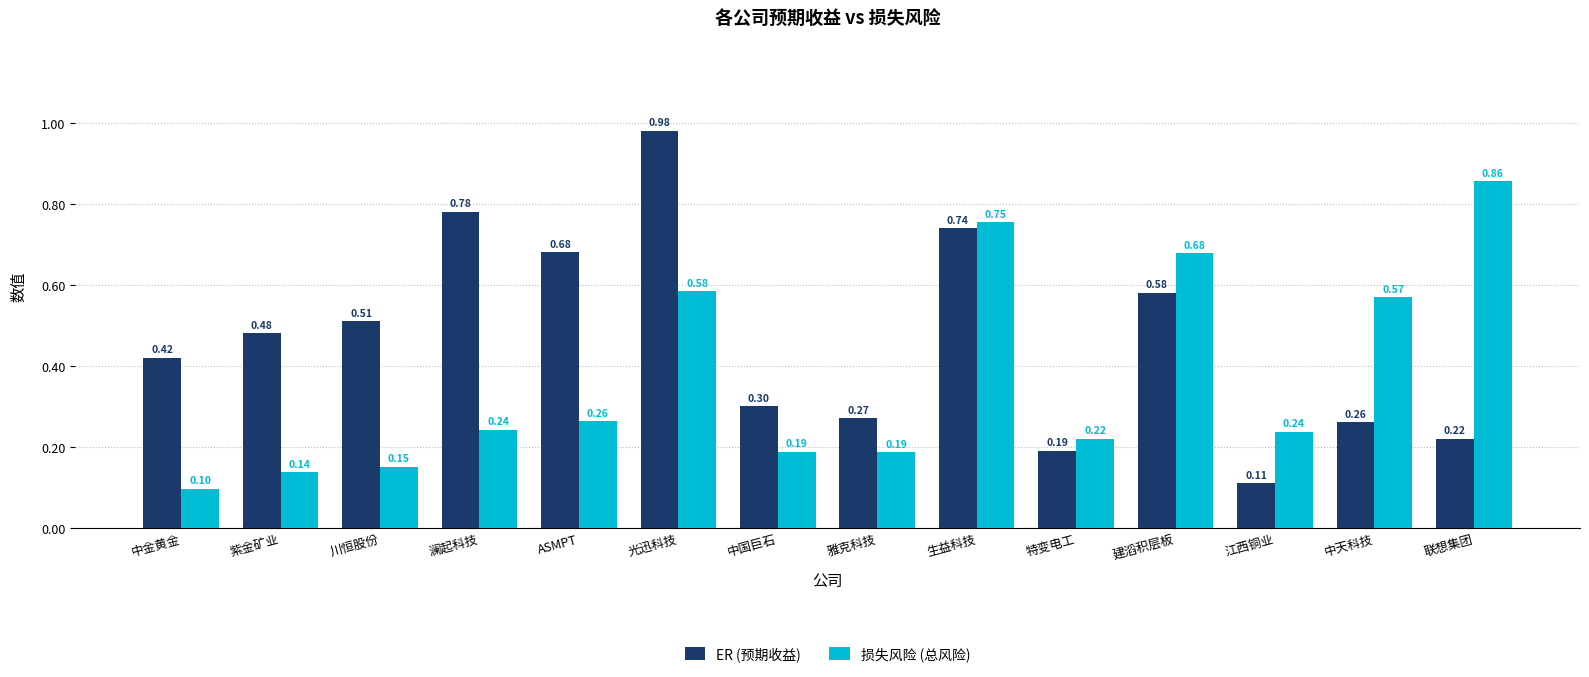

At how many categories does at least one series exceed 0?

14